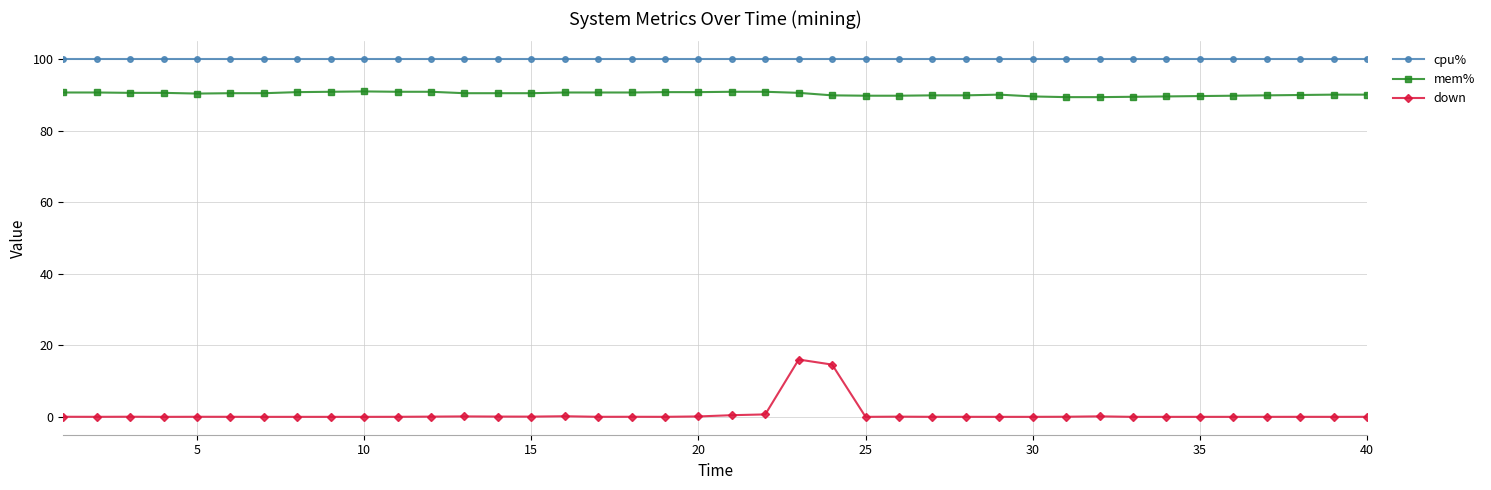

What is the sum of all mem% values?

3612.6